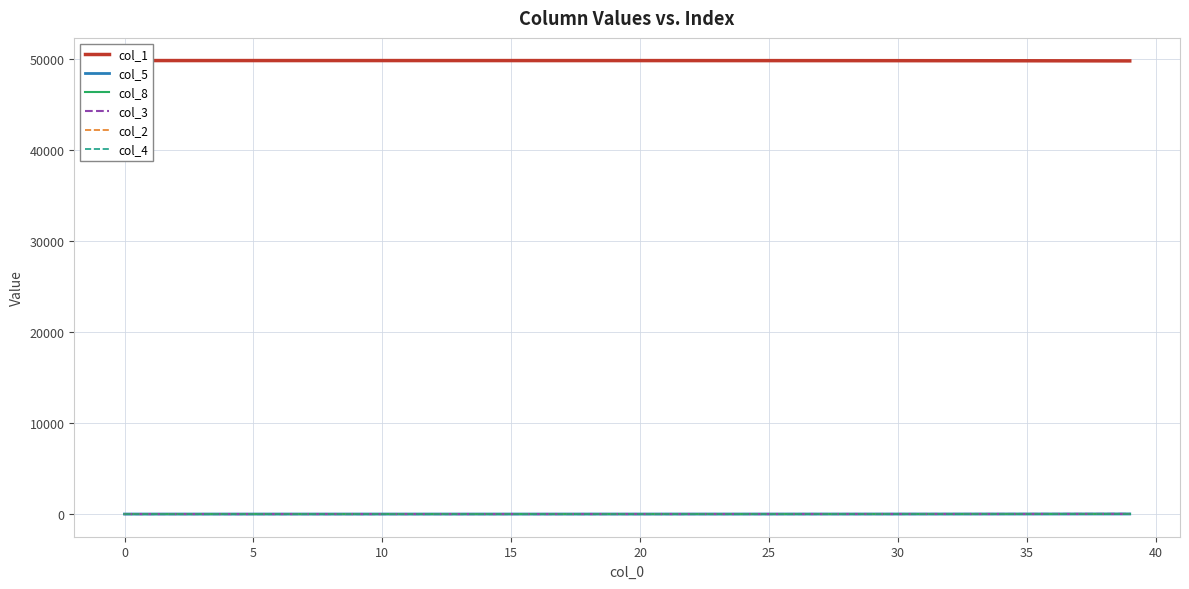

Is the value of col_1 at 33 greater than the value of col_8 at 12?

Yes